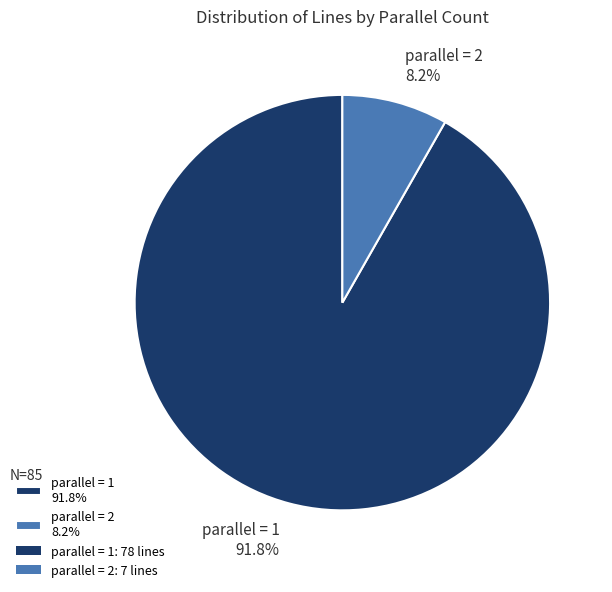

What percentage do parallel = 2 8.2% and parallel = 1 91.8% together represent?

100.0%